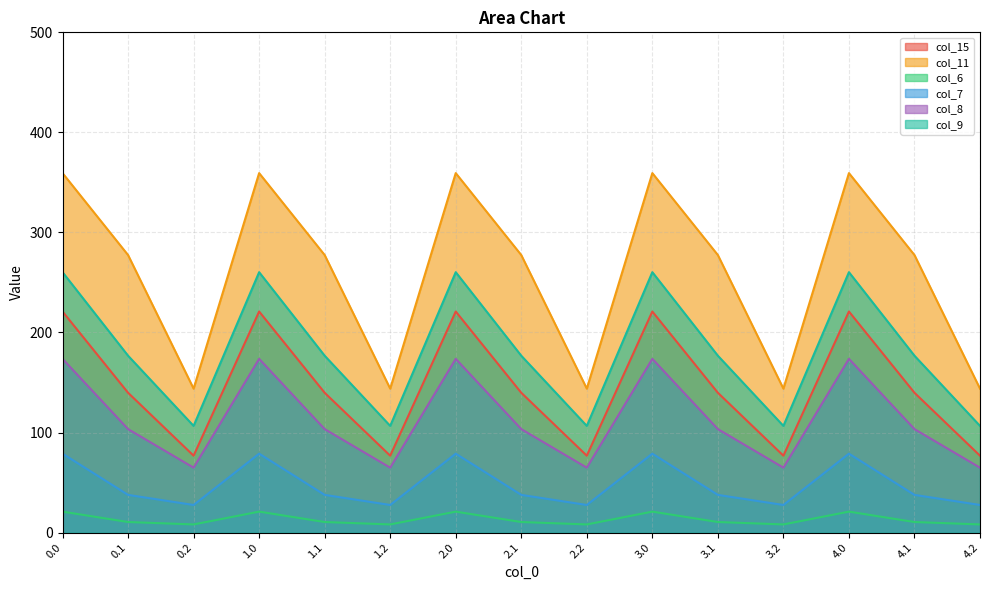

What value does the col_8 series have at 2.2?

64.9